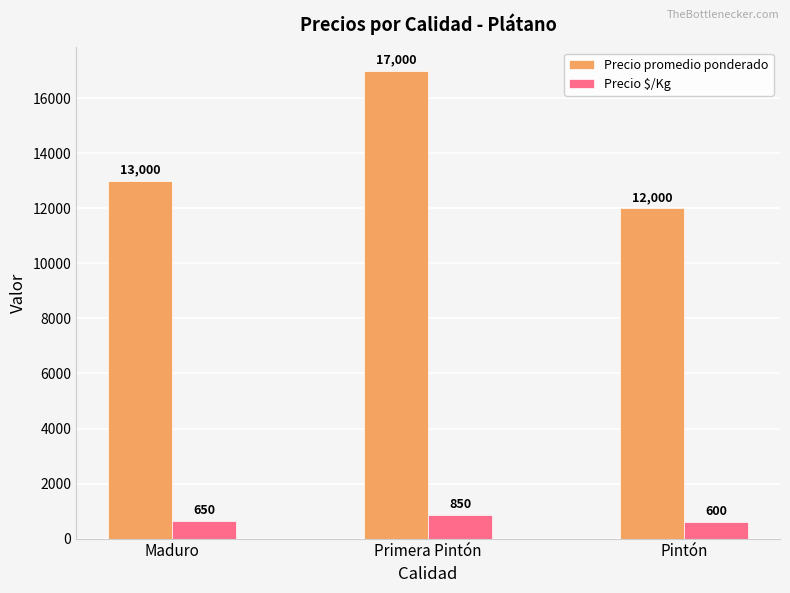

How many values in the Precio promedio ponderado series are below 13000?

1